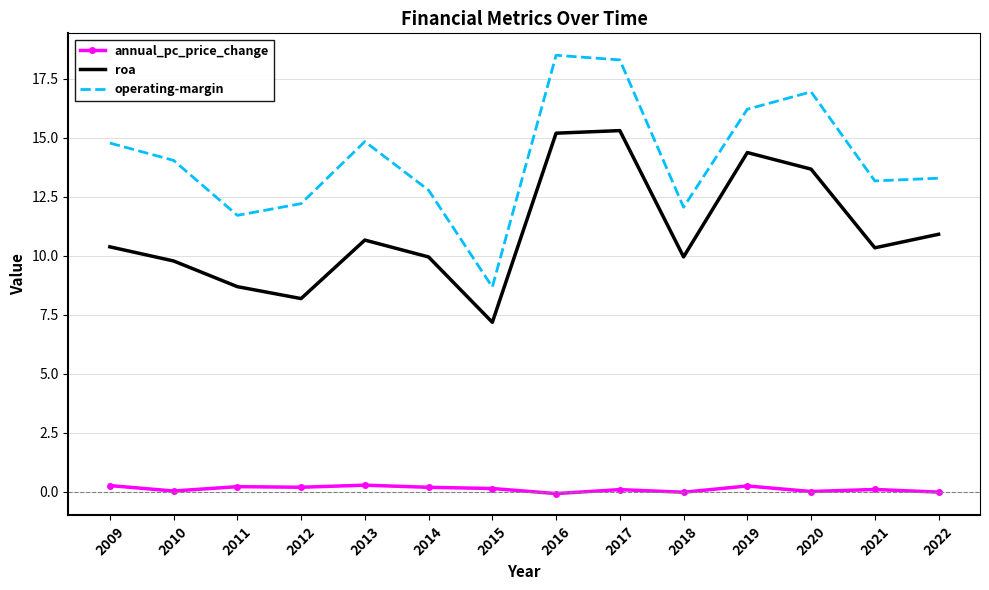

Is the value of roa at 2018 greater than the value of operating-margin at 2011?

No